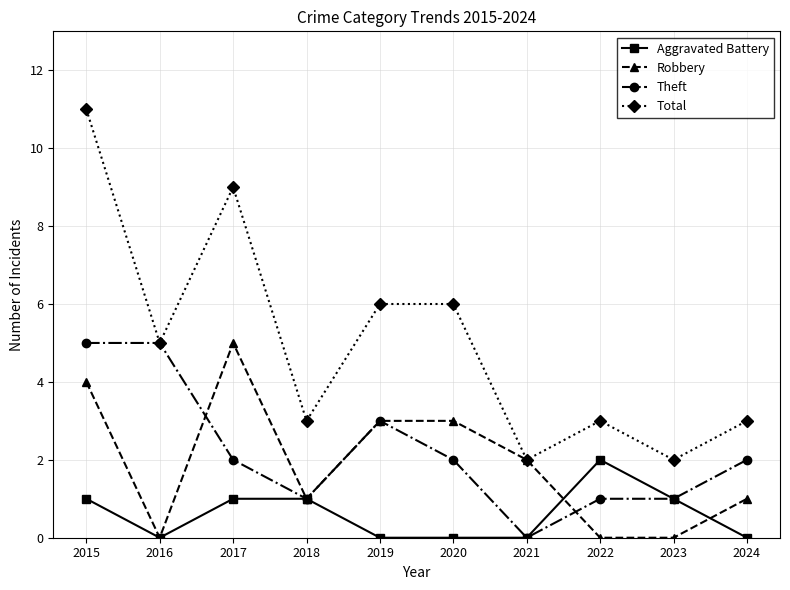

Is the value of Robbery at 2015 greater than the value of Theft at 2021?

Yes